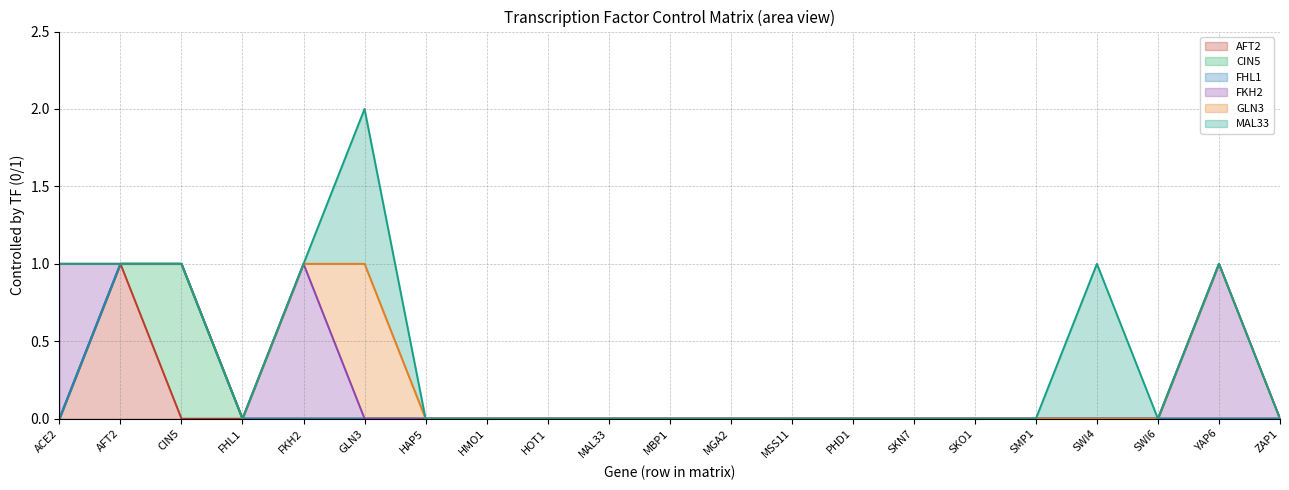

What is the label of the 1st point from the right?

ZAP1